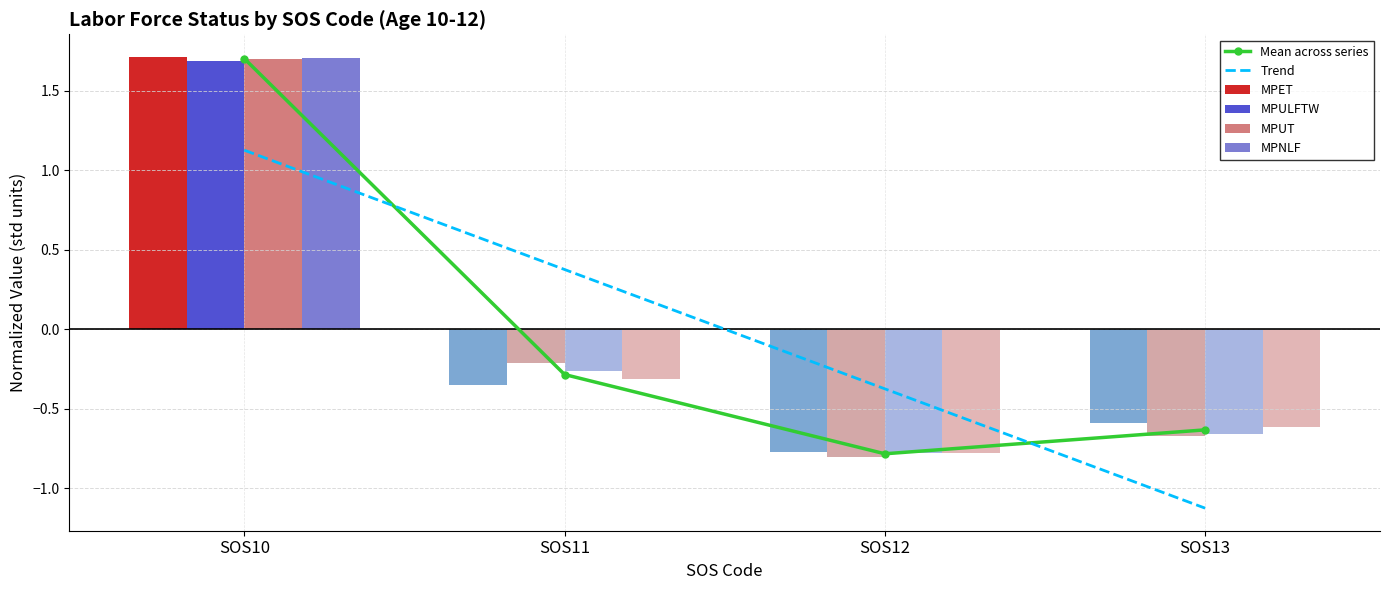

How many groups of bars are there?

4